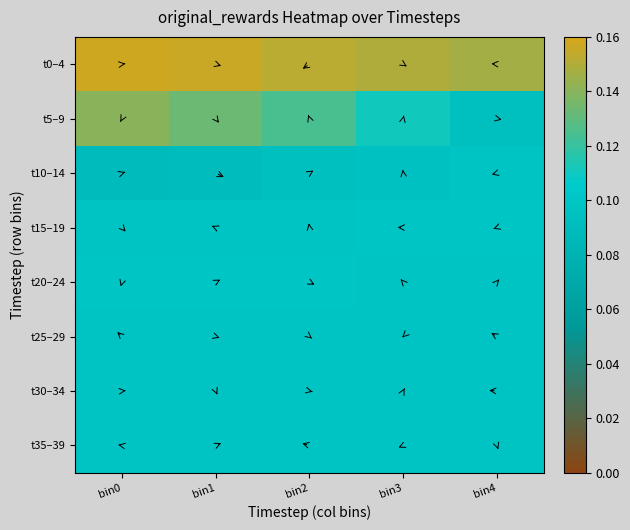

Count the number of categories in the chart.

5